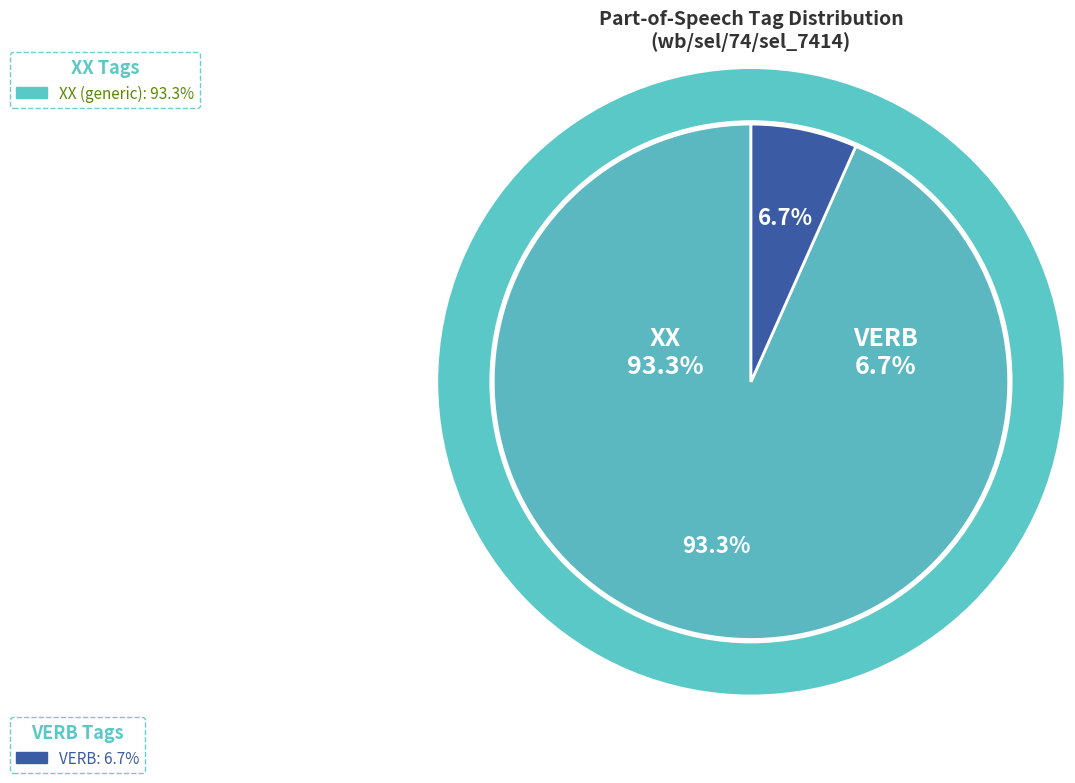

Approximately how many times larger is the value at VERB compared to XX?

0.1